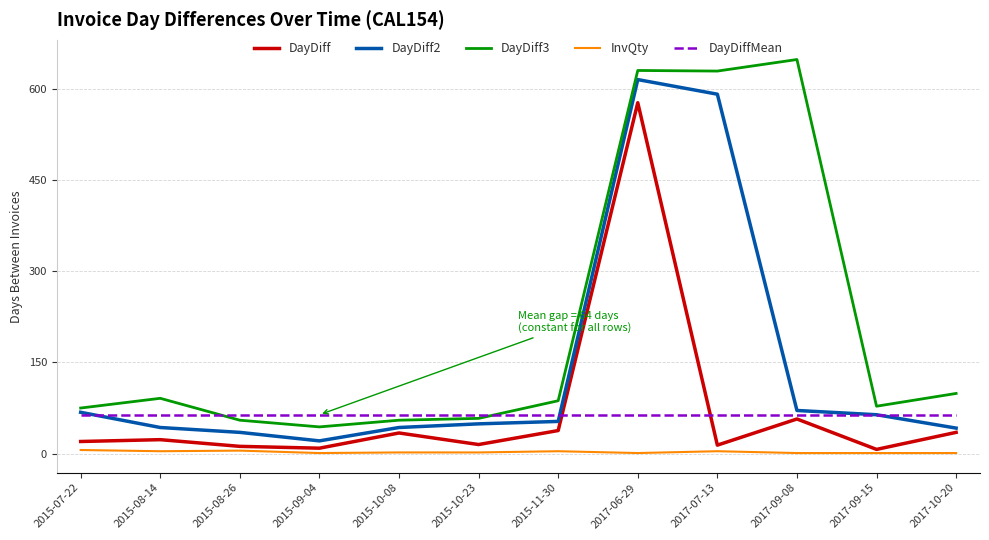

After their last crossing, which series has the higher values: DayDiffMean or DayDiff3?

DayDiff3